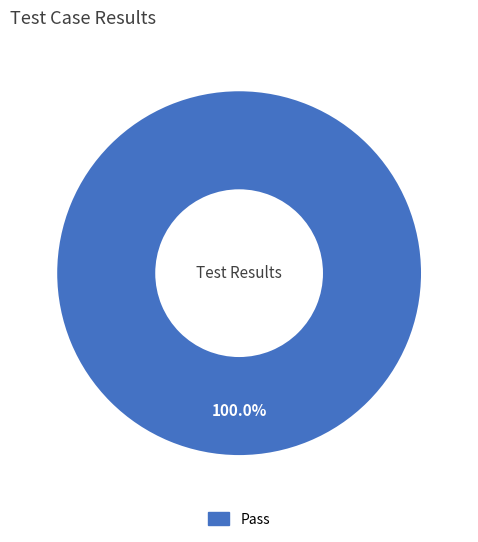

Is there any slice that represents more than half of the pie?

Yes